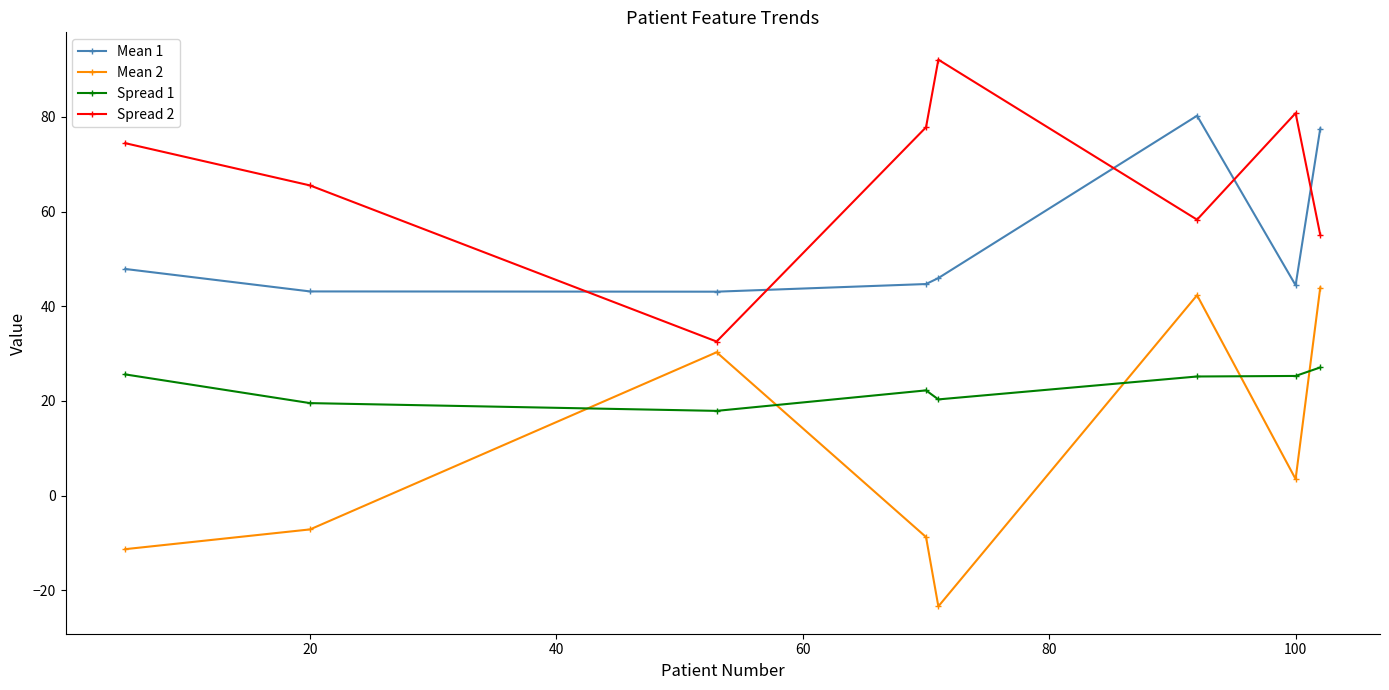

List the series in order of their peak value, lowest first.

Spread 1, Mean 2, Mean 1, Spread 2